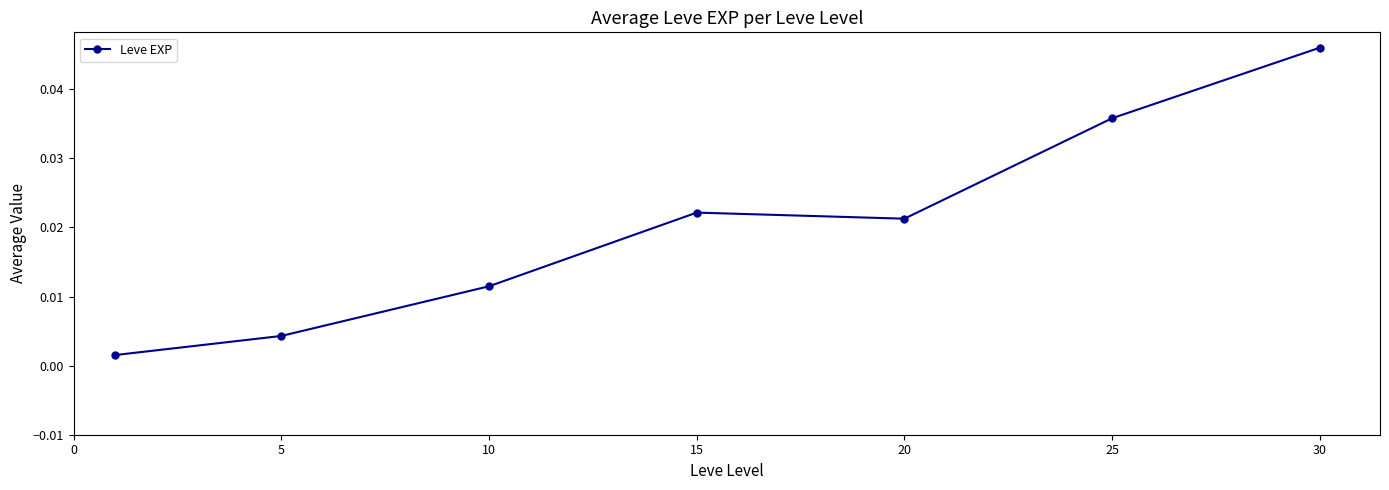

True or false: the data has more than 2 interior local peaks.

False